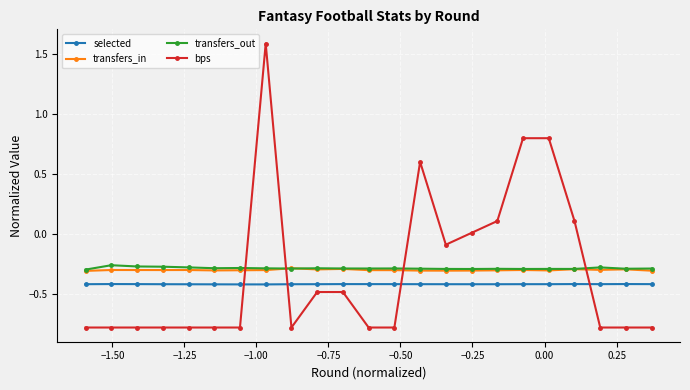

Which series has the largest range (max minus min)?

bps